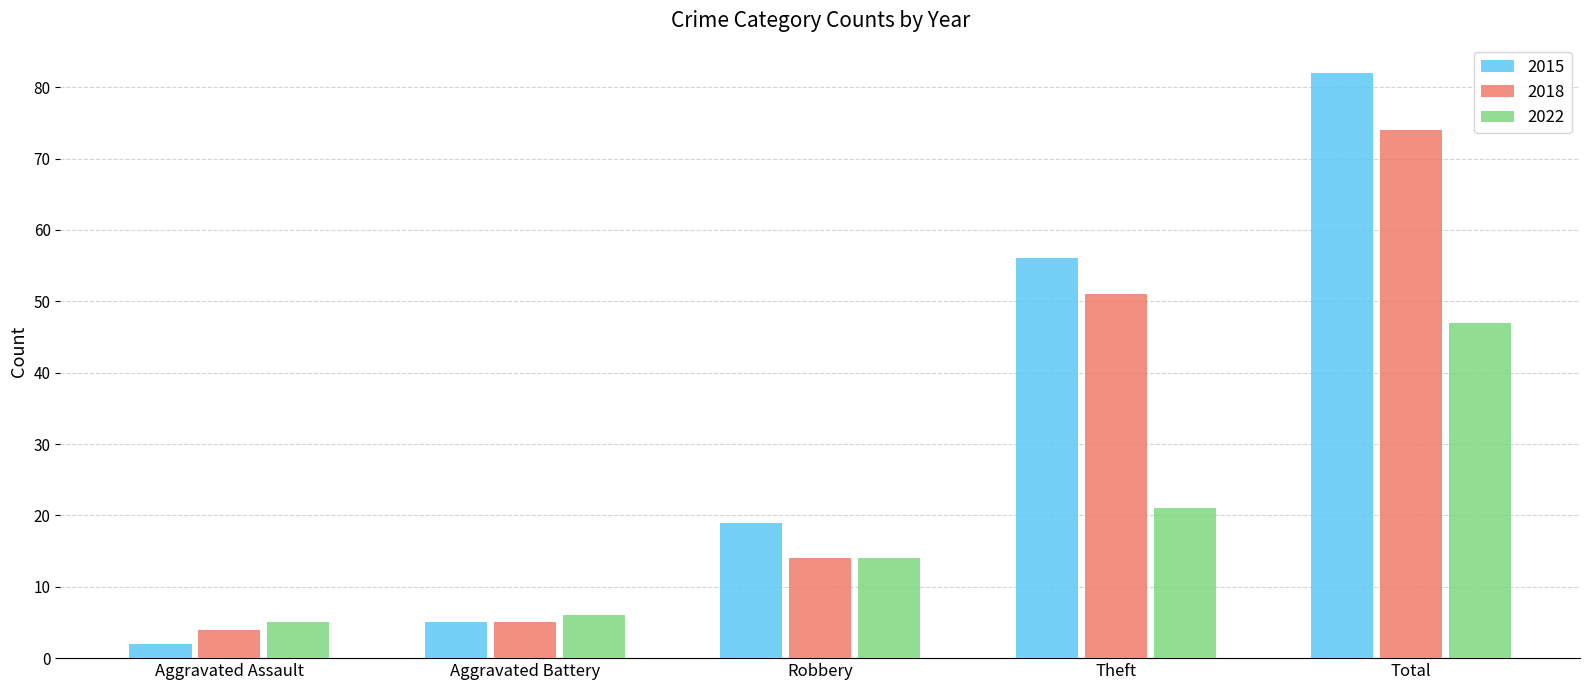

What are all the series names shown in the legend?

2015, 2018, 2022